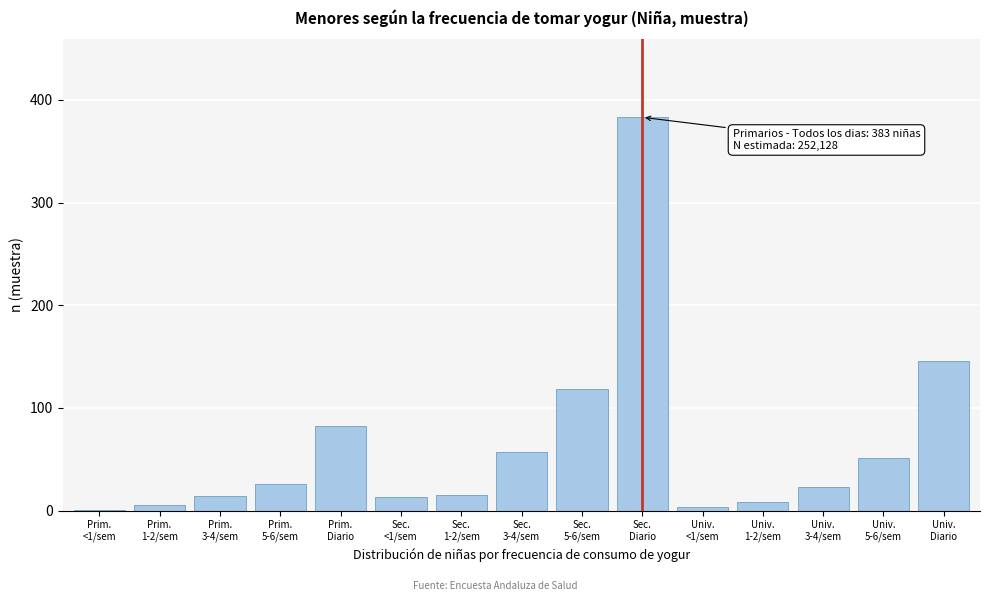

What is the greatest value displayed?

383